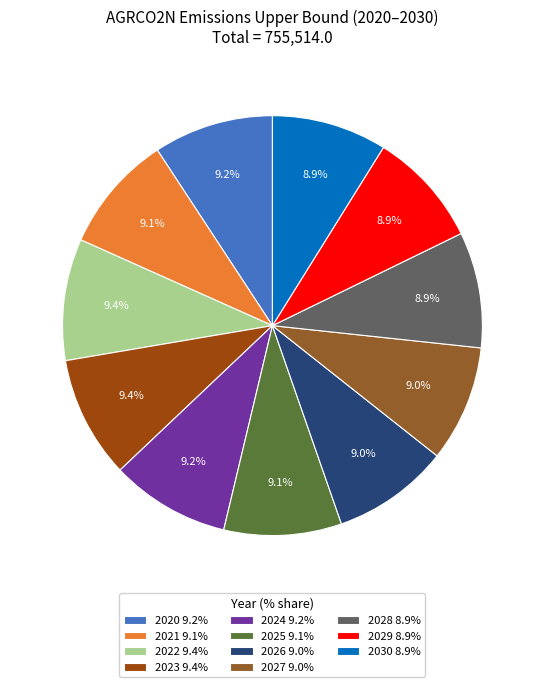

Is there any slice that represents more than half of the pie?

No